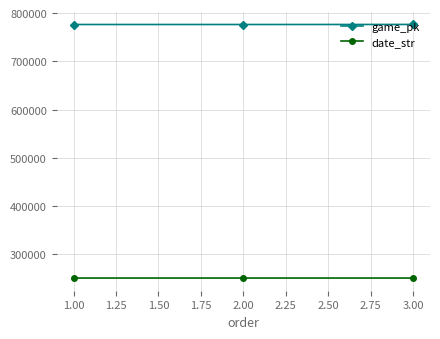

What is the sum of all game_pk values?

2328878